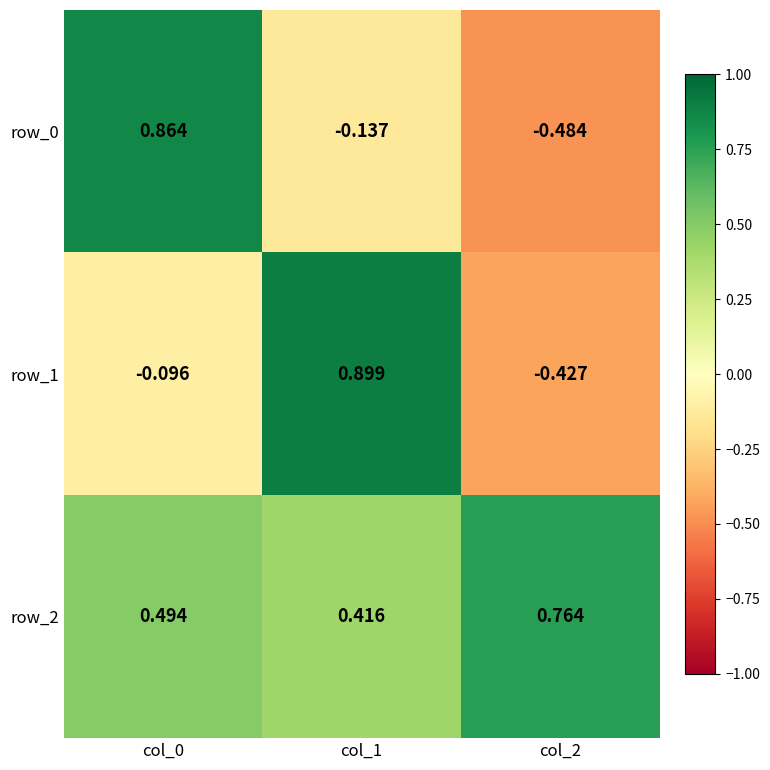

How many categories are shown in the chart?

3